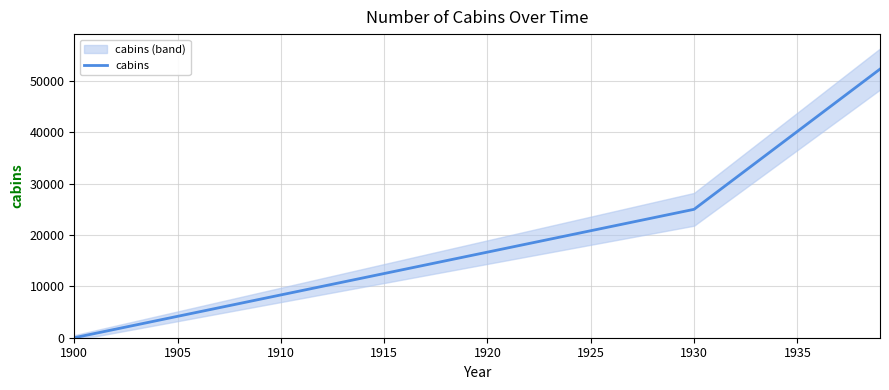

How many lines are shown in the chart?

1